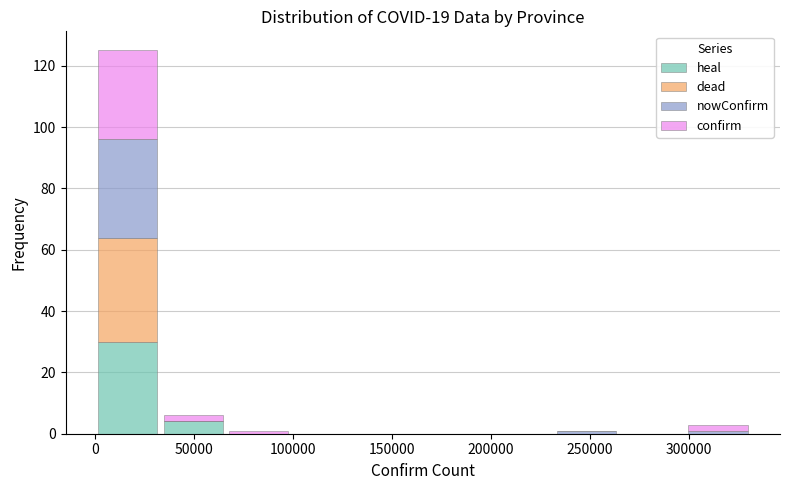

What is the total height of the stacked bar covering 35000 to 65000 on the x-axis? Neither the bar edges nor the heights are printed on the chart, so give them approximately, as read against the axes.

6